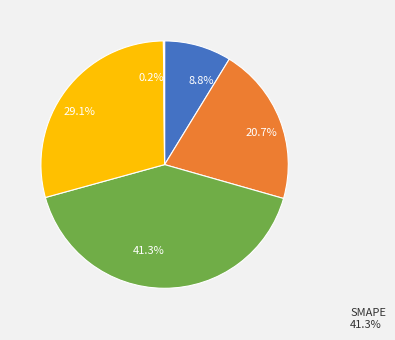

Is 41.3% the majority of the pie?

No